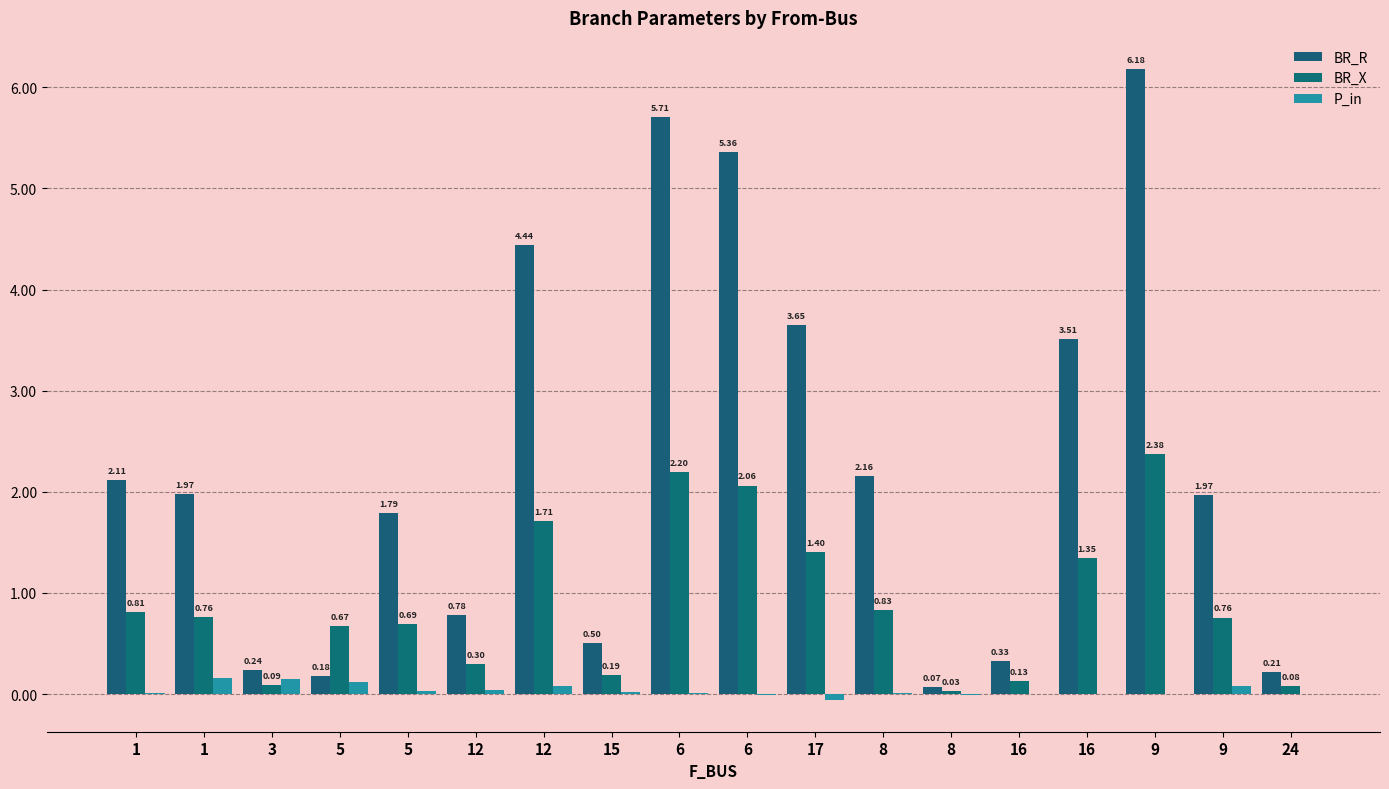

At which category does the chart reach its peak across all series?

9